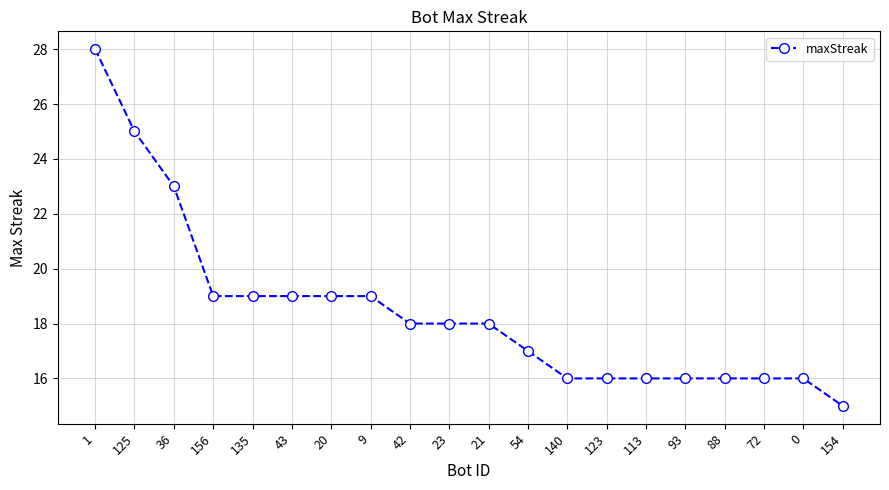

What is the value of the 20th point from the left?

15